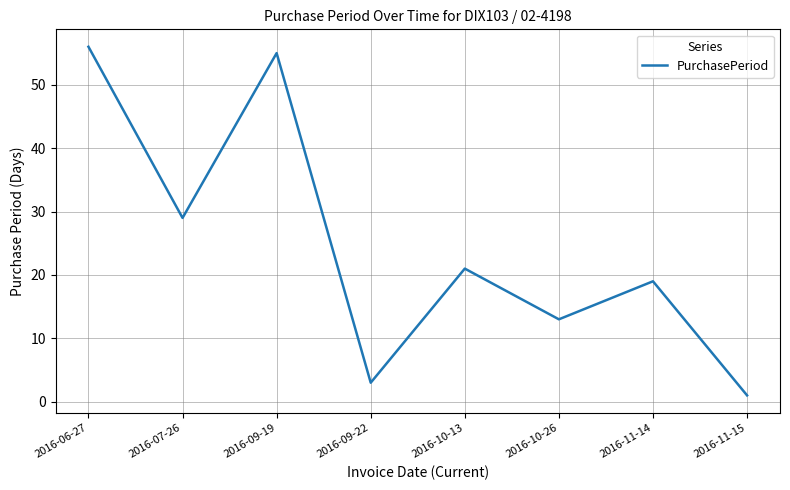

Reading right to left, transcribe all the data shown in this chart.

1	19	13	21	3	55	29	56